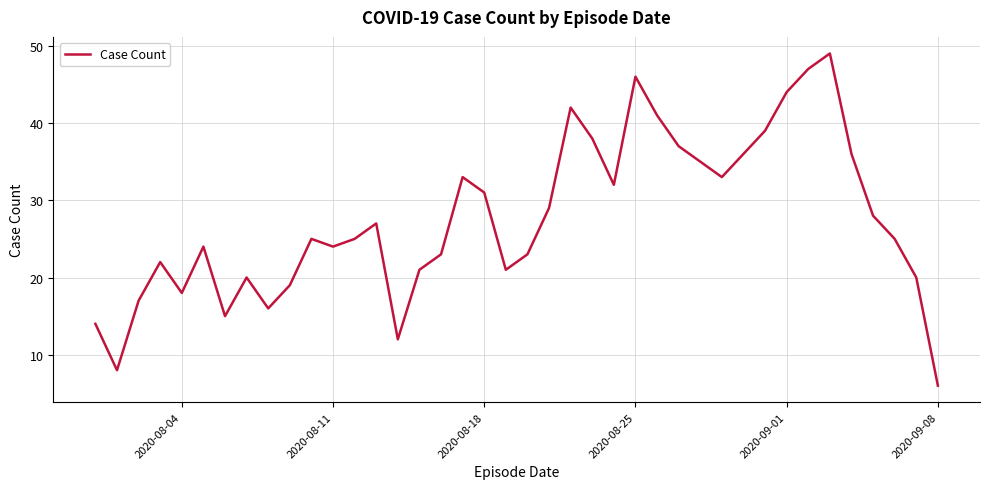

What is the greatest value displayed?

49